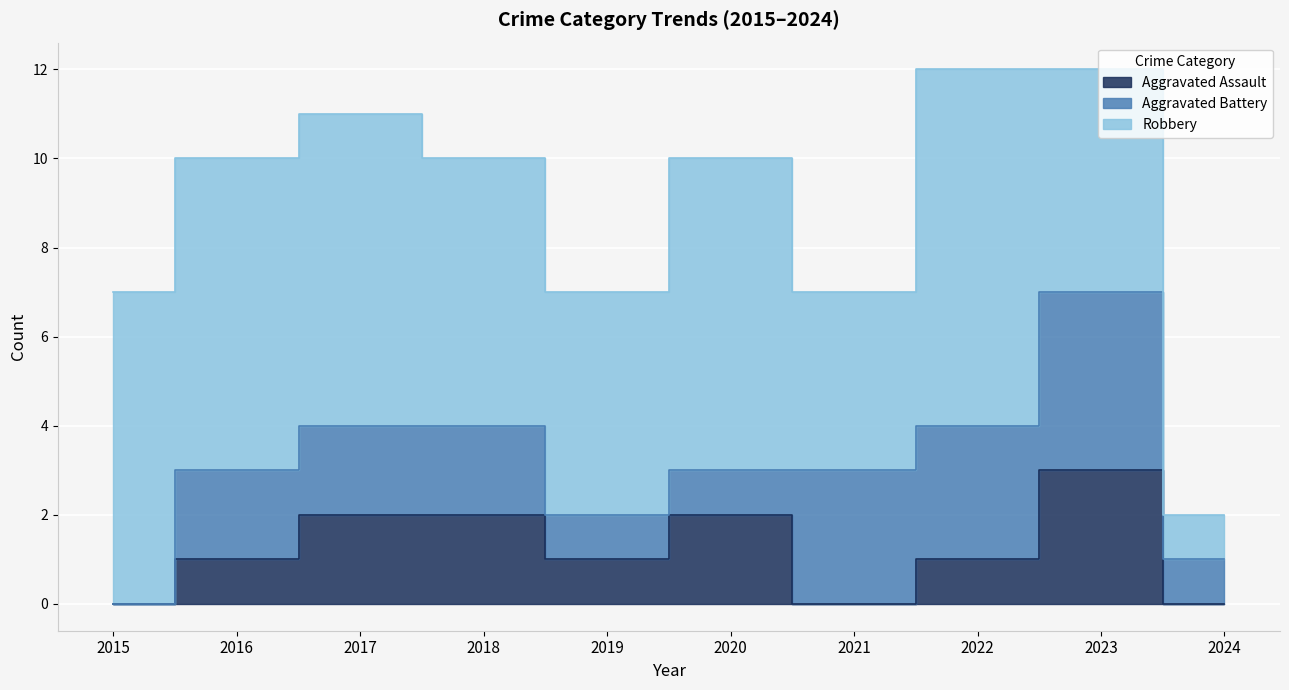

What are all the series names shown in the legend?

Aggravated Assault, Aggravated Battery, Robbery